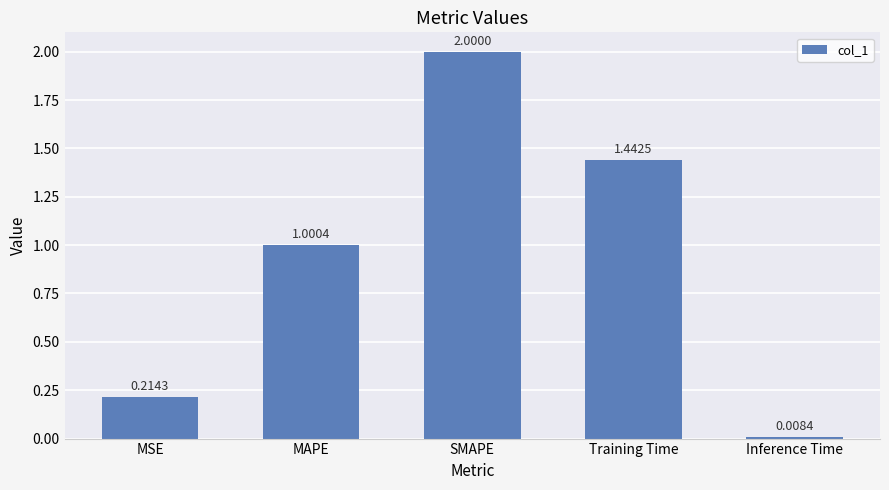

Rank the categories by value from lowest to highest.

Inference Time, MSE, MAPE, Training Time, SMAPE